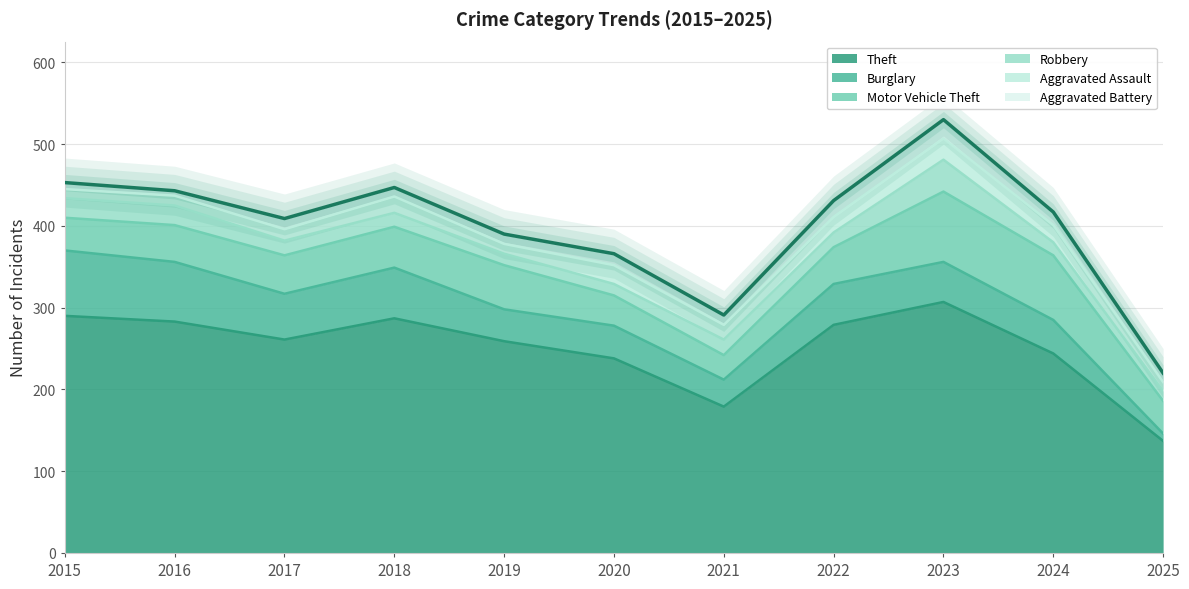

What is the spread (max minus min) of values at 2023?

284